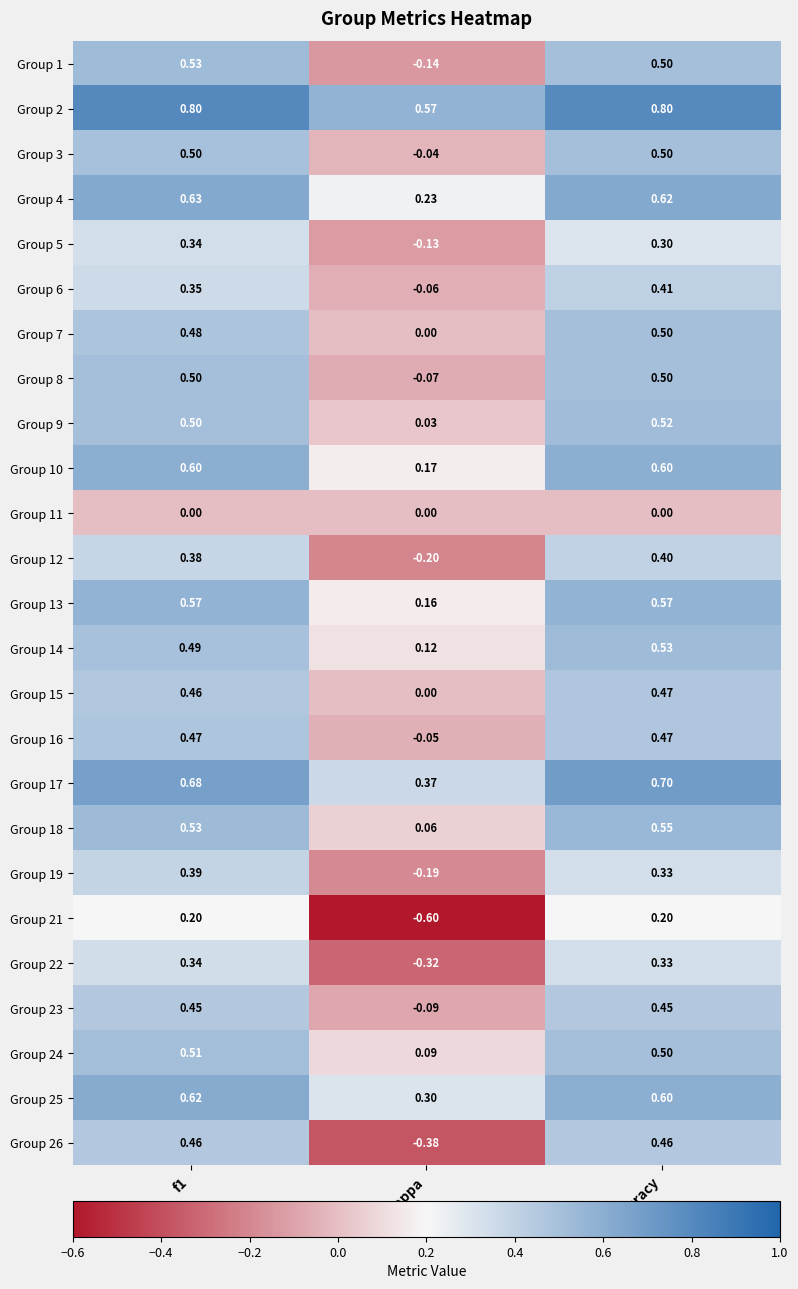

Is the value of Group 2 at f1 greater than the value of Group 13 at f1?

Yes